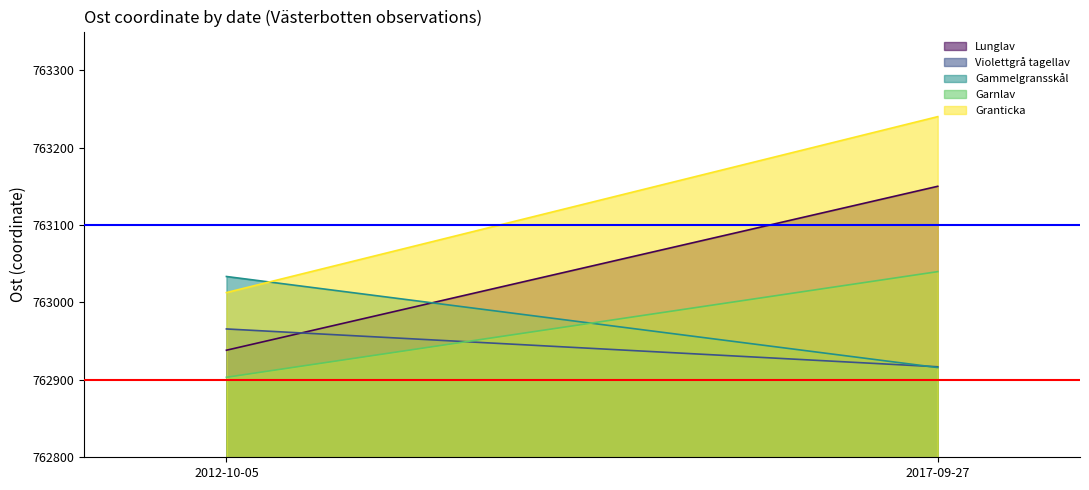

Reading left to right, extract all data points from this chart.

Lunglav: 2012-10-05=762938.3	2017-09-27=763150.1
Violettgrå tagellav: 2012-10-05=762965.8	2017-09-27=762916.9
Gammelgransskål: 2012-10-05=763033.5	2017-09-27=762915.9
Garnlav: 2012-10-05=762903.3	2017-09-27=763039.8
Granticka: 2012-10-05=763012.8	2017-09-27=763240.1